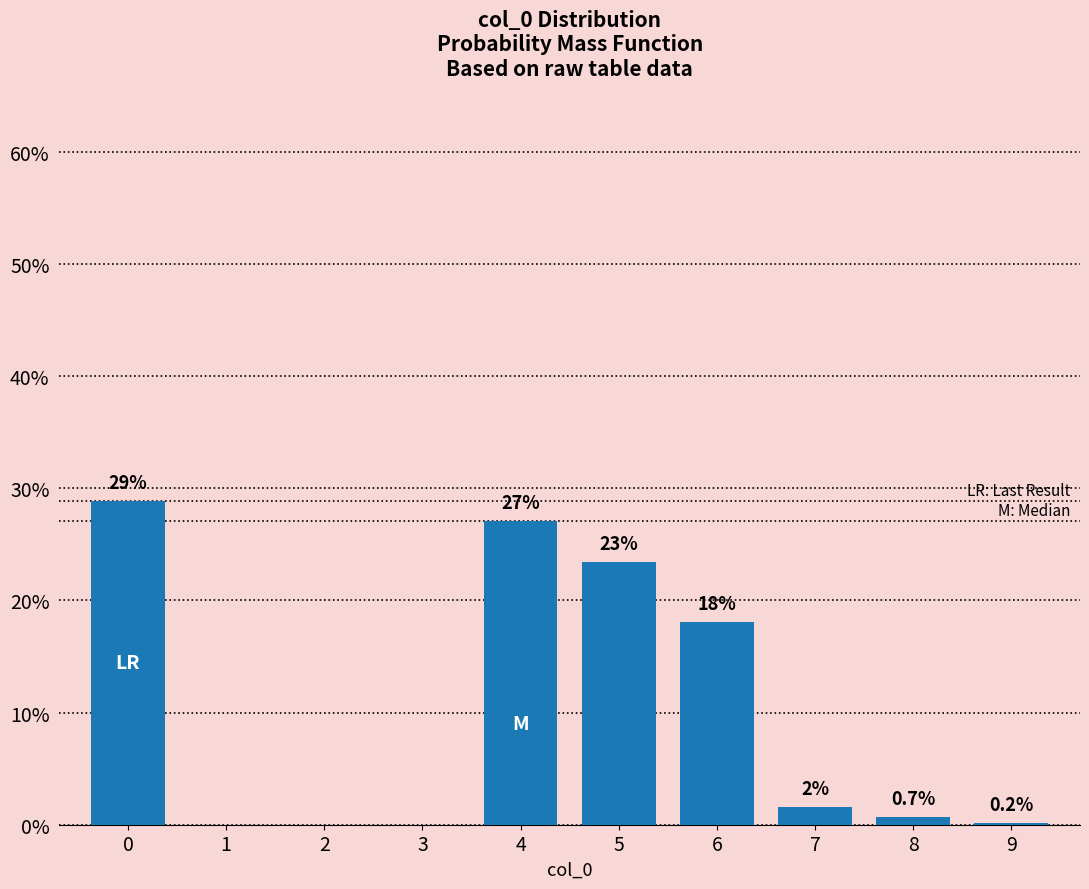

What is the sum of all values?

100.0